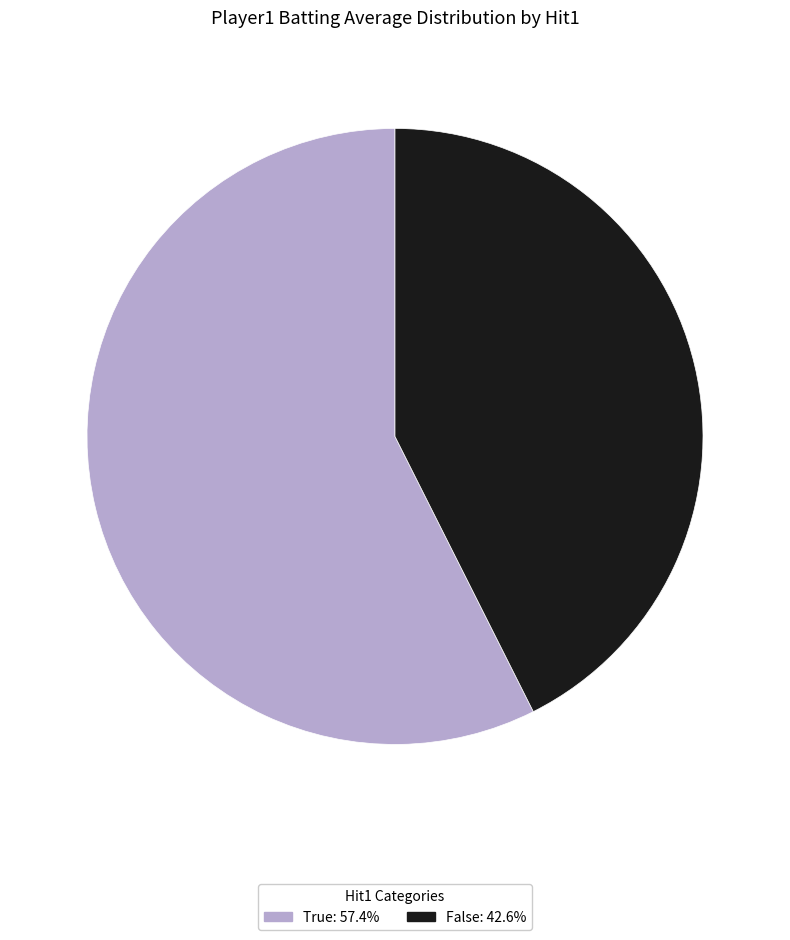

Does any single category account for the majority?

Yes